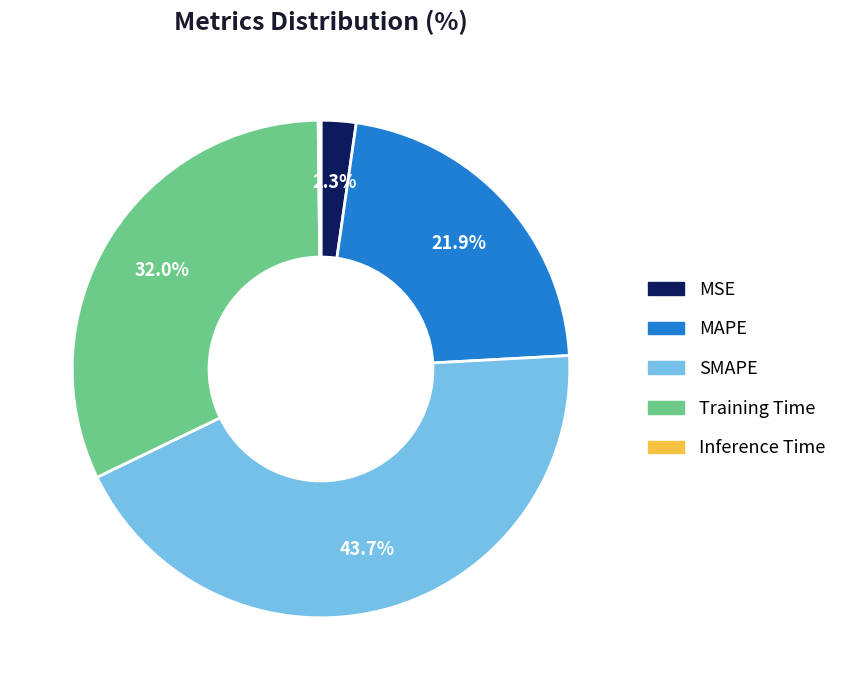

Is there any slice that represents more than half of the pie?

No